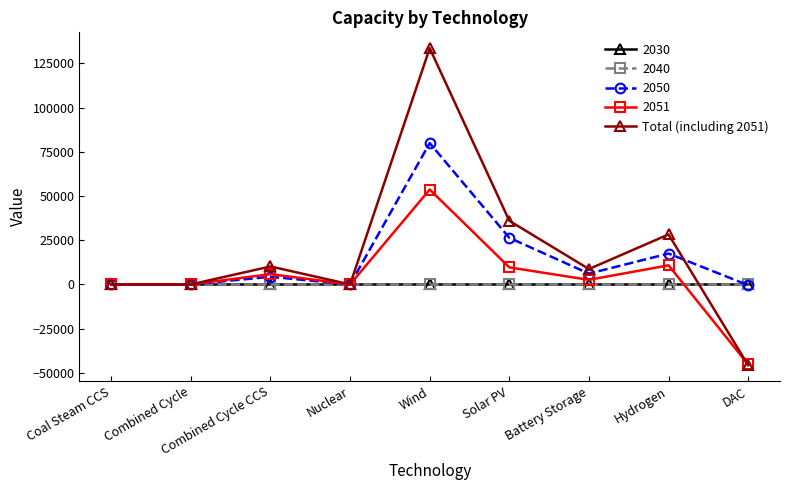

Which category has the highest value across all series?

Wind